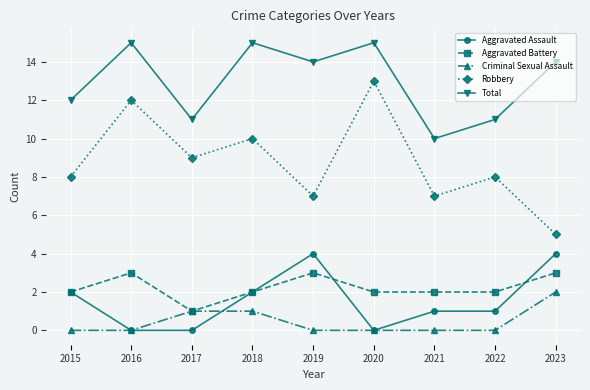

What is the difference between the maximum and minimum values in the Aggravated Battery series?

2